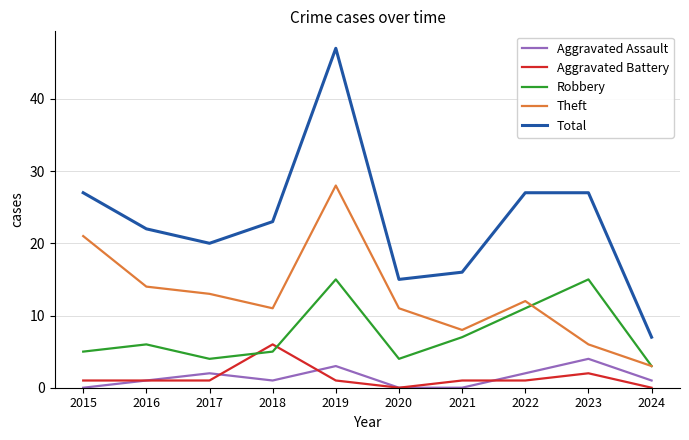

The value of Theft at 2017 is 13. True or false?

True